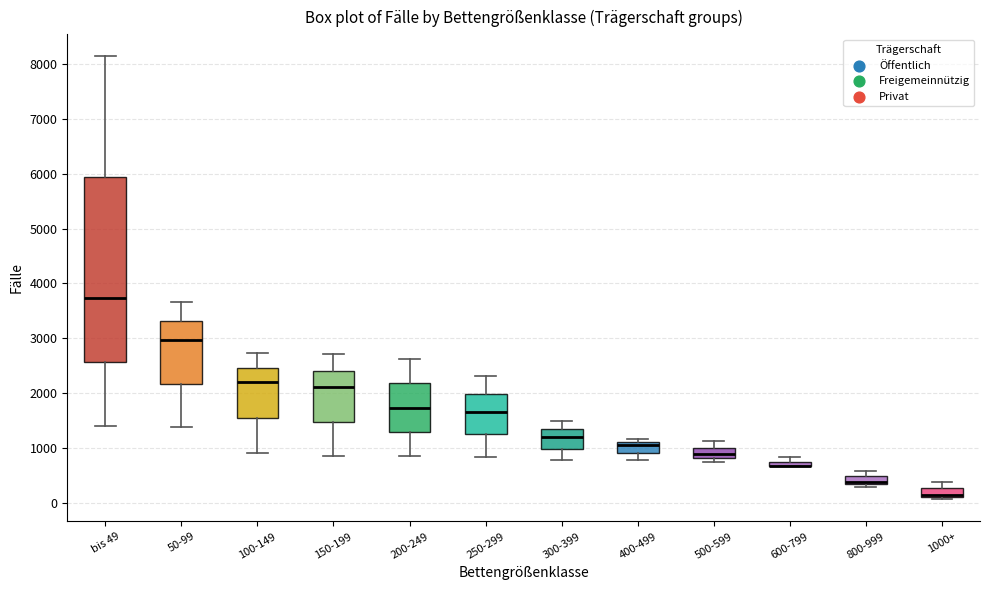

Where is the lower edge of the box for 1000+ on the y-axis? The values are not printed on the chart, so give them approximately, as read against the axis.

100